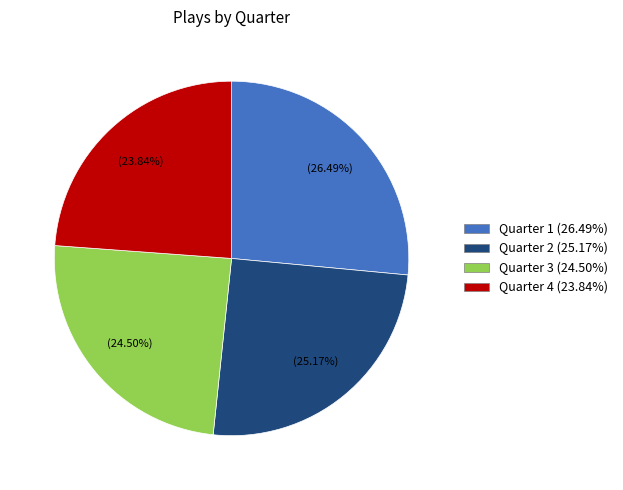

Is there any slice that represents more than half of the pie?

No